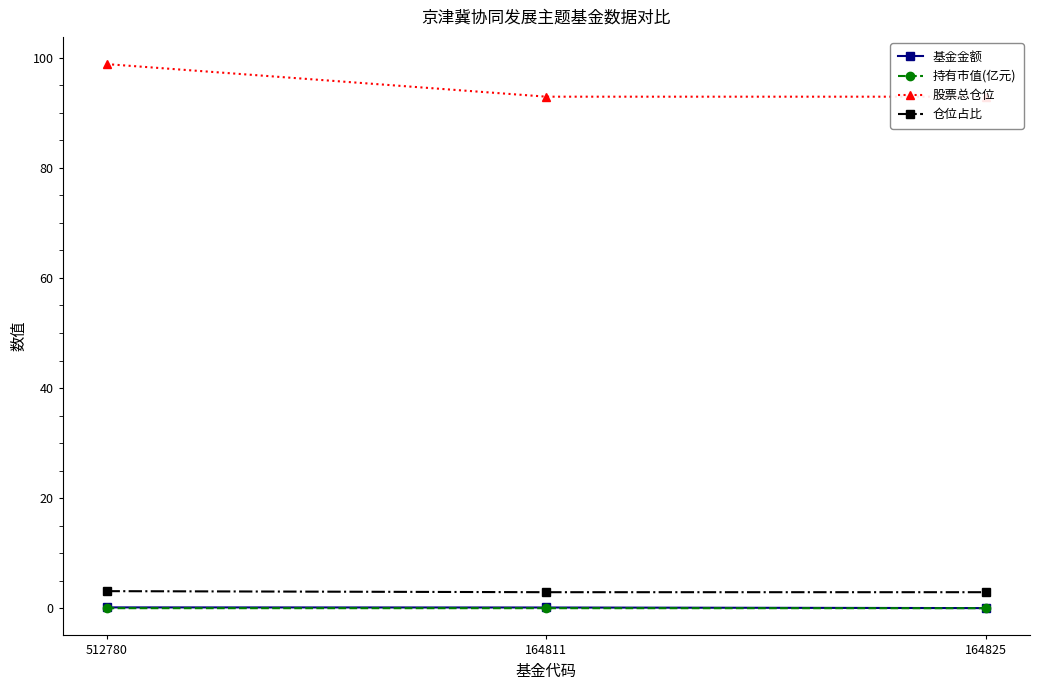

Is the value of 仓位占比 at 164811 greater than the value of 持有市值(亿元) at 164811?

Yes